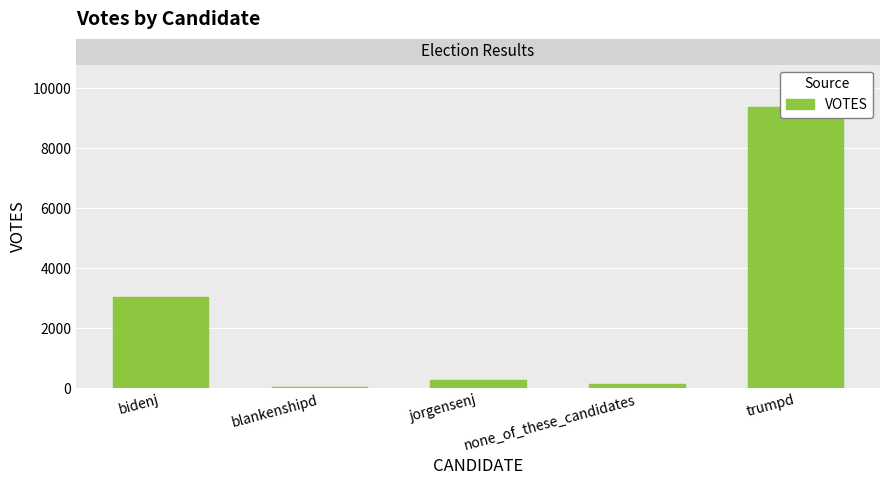

Where does the data first go above 282?

bidenj